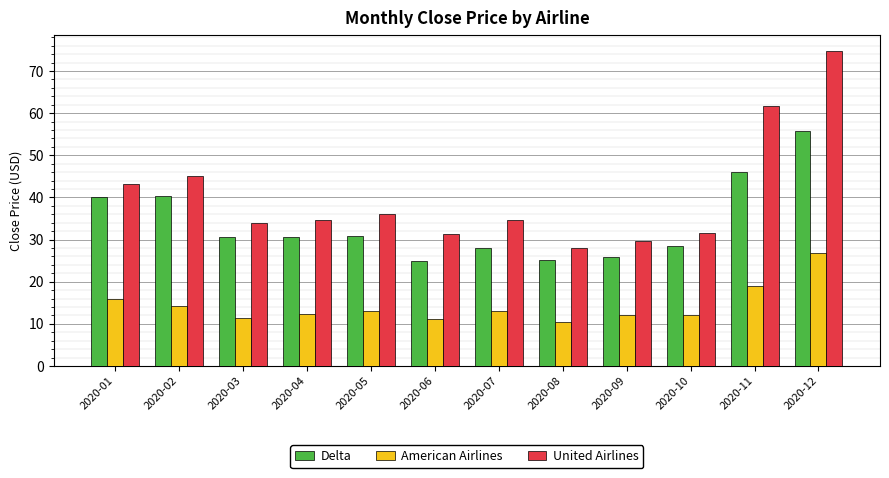

Is it true that United Airlines equals 45.0 at 2020-02?

True